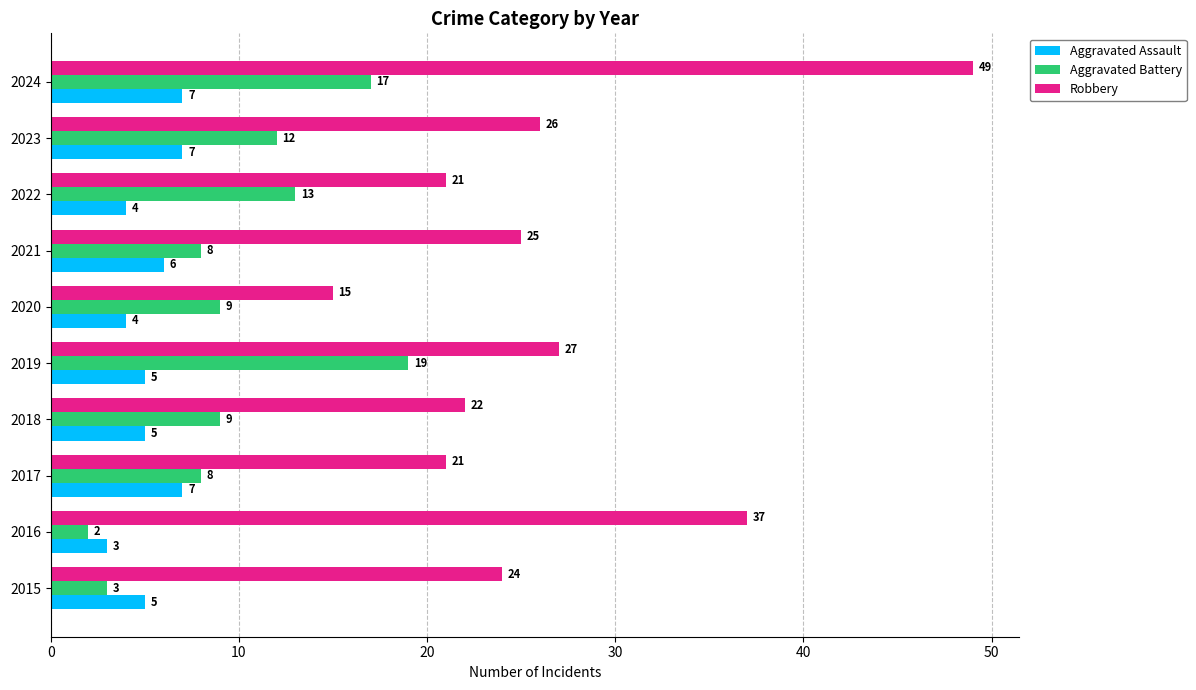

Which series has the largest range (max minus min)?

Robbery